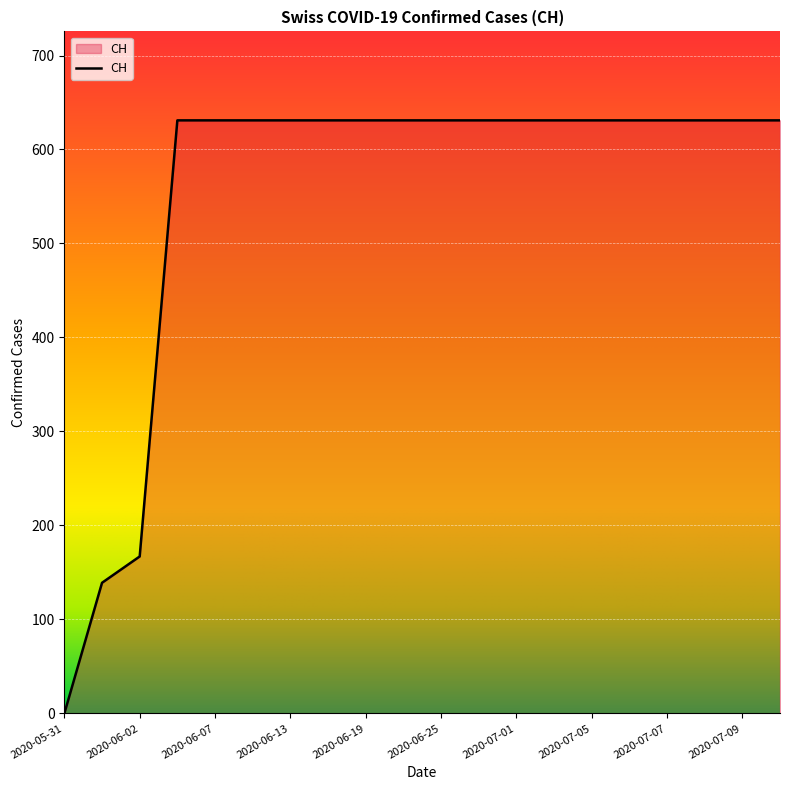

How many categories are shown in the chart?

20